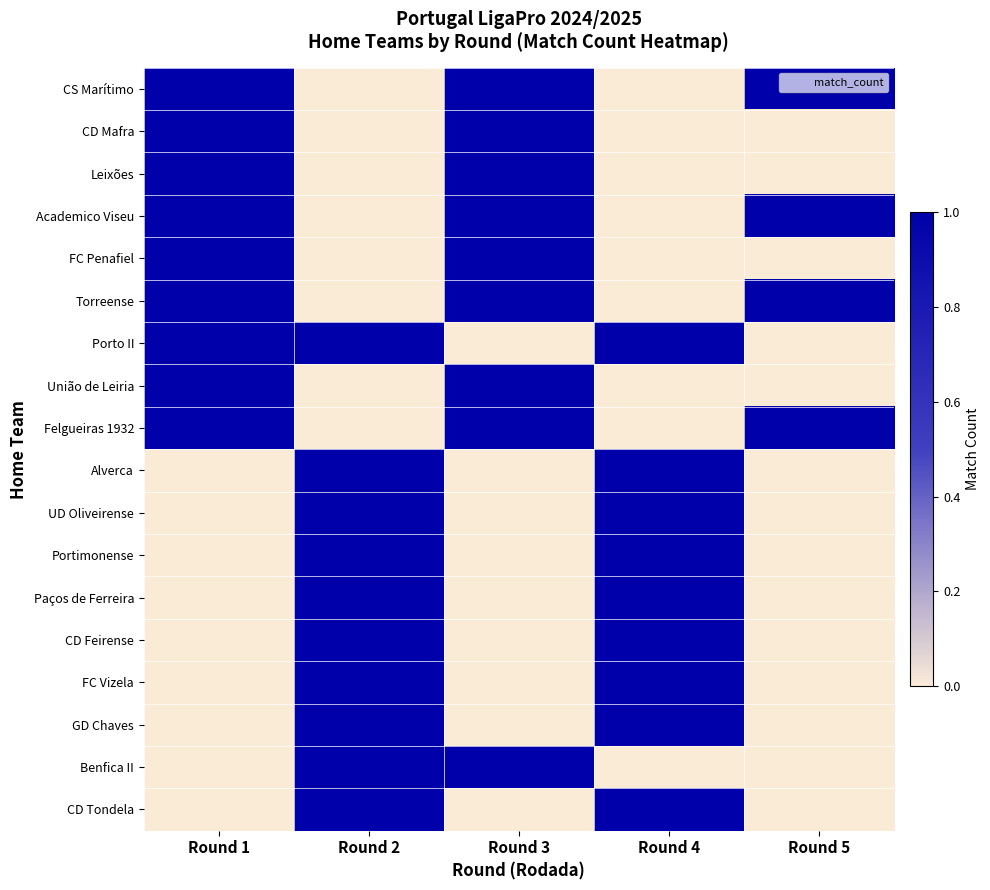

At Round 5, list the series in order from largest to smallest.

CS Marítimo, Academico Viseu, Torreense, Felgueiras 1932, CD Mafra, Leixões, FC Penafiel, Porto II, União de Leiria, Alverca, UD Oliveirense, Portimonense, Paços de Ferreira, CD Feirense, FC Vizela, GD Chaves, Benfica II, CD Tondela